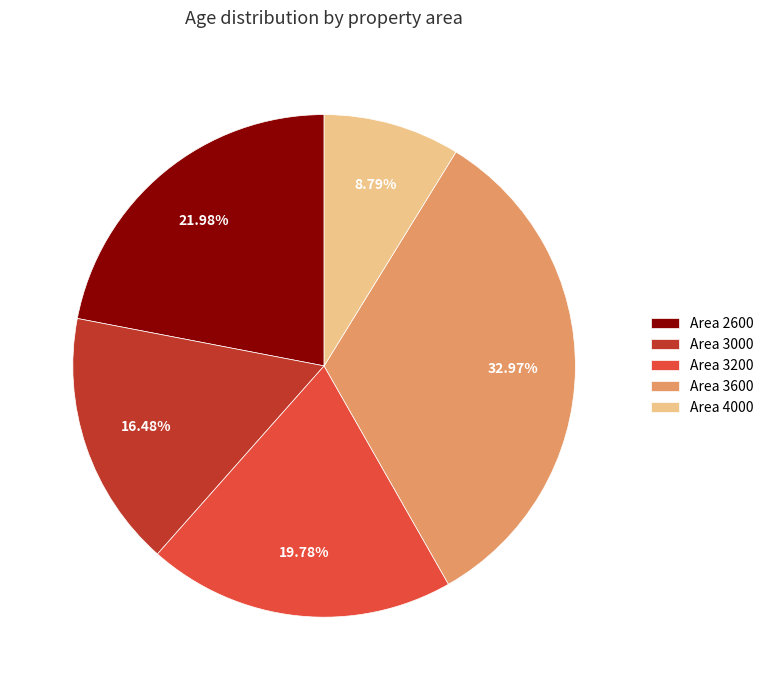

What is the ratio of the value at Area 3000 to the value at Area 4000?

1.9